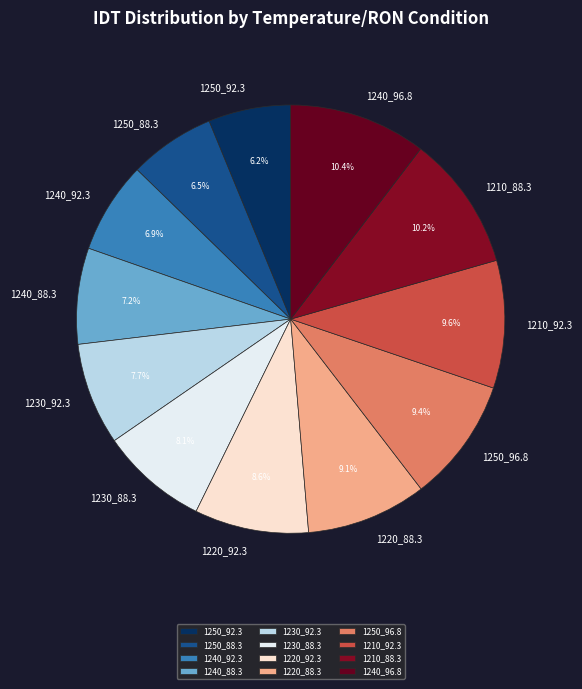

The 1220_92.3 slice represents 9% of the pie. True or false?

True